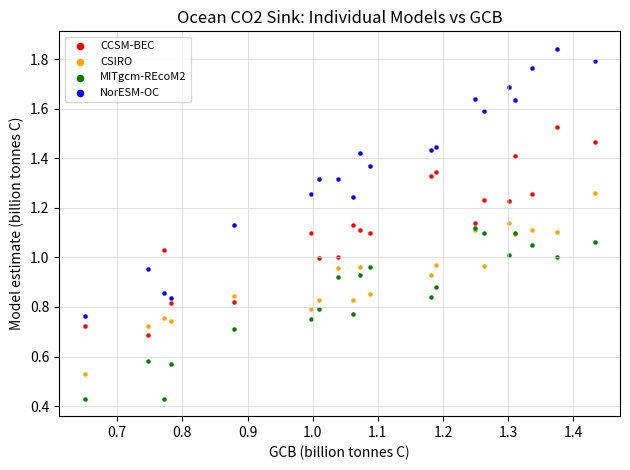

What are all the series names shown in the legend?

CCSM-BEC, CSIRO, MITgcm-REcoM2, NorESM-OC